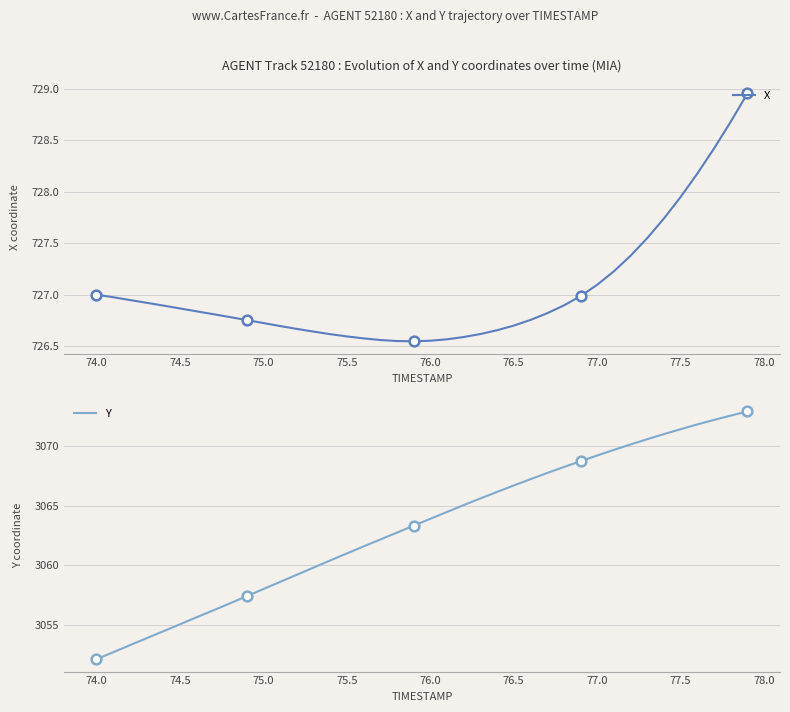

What is the minimum value for Y?

3052.1